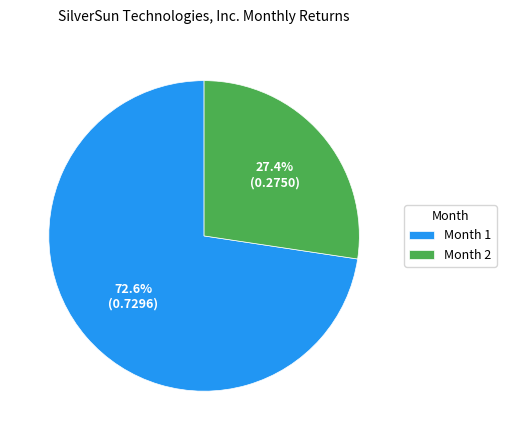

Which has a higher value, Month 2 or Month 1?

Month 1